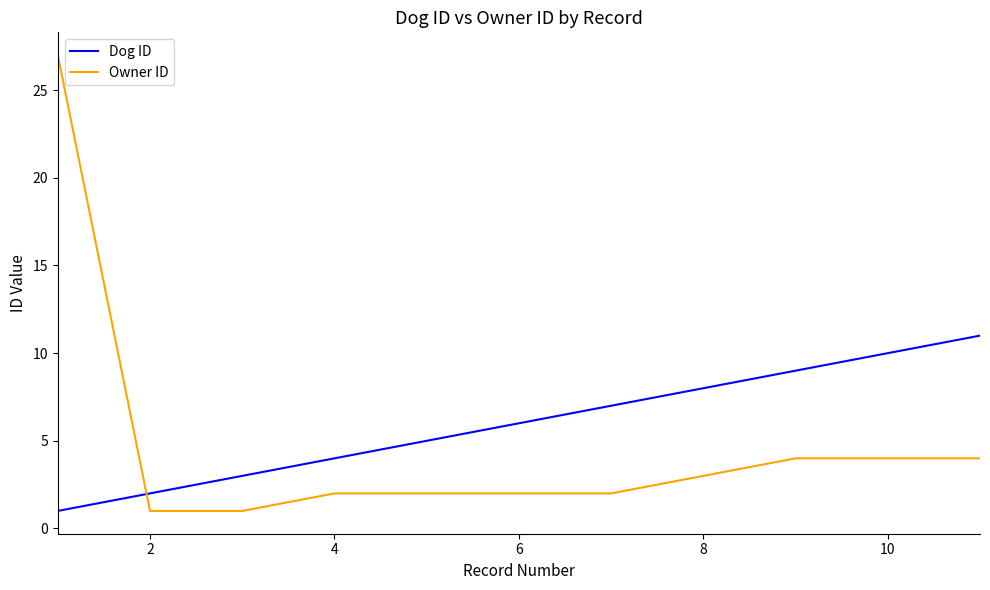

True or false: Dog ID and Owner ID intersect in this chart.

True